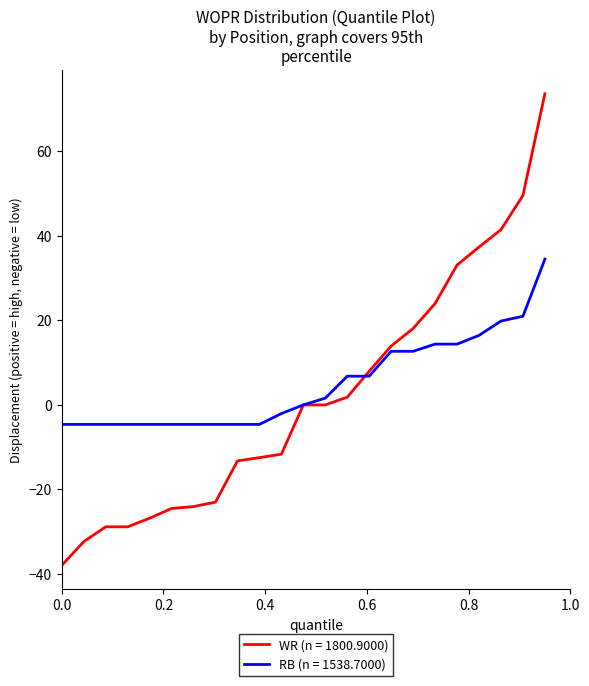

Which series has the largest range (max minus min)?

WR (n = 1800.9000)